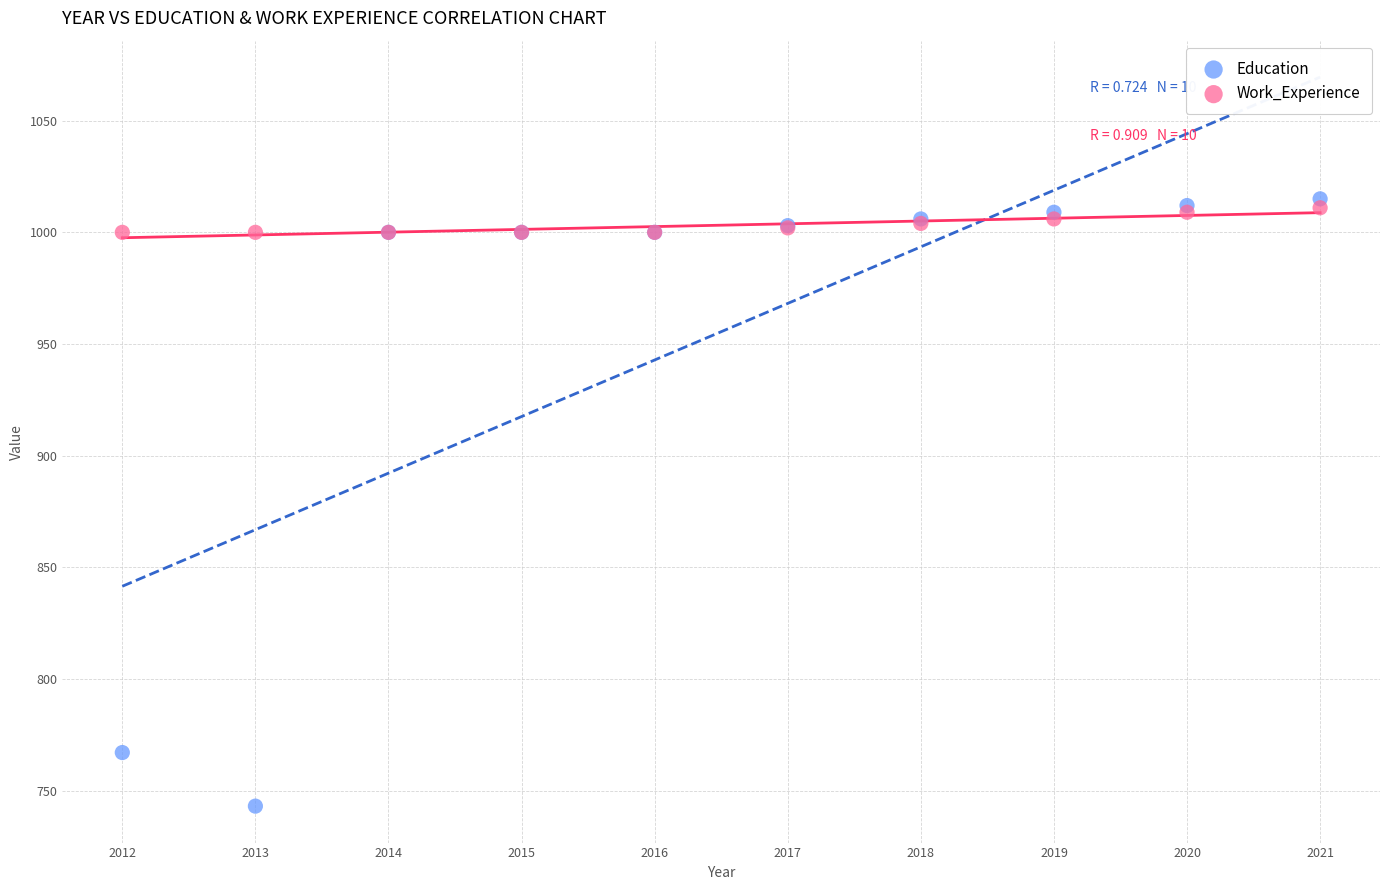

What are all the series names shown in the legend?

Education, Work_Experience